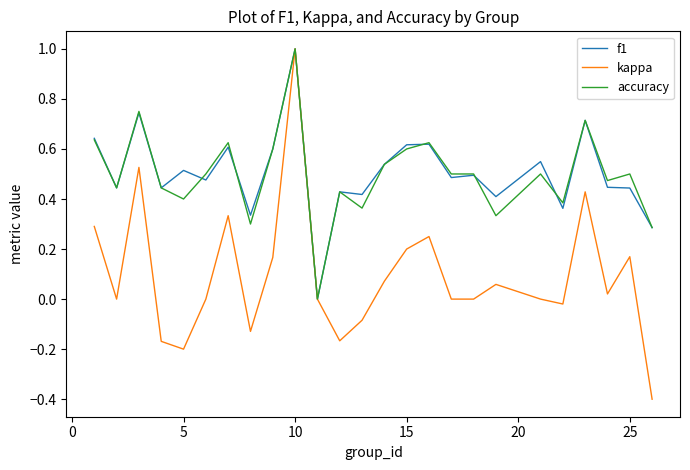

How many values in f1 are above zero?

24